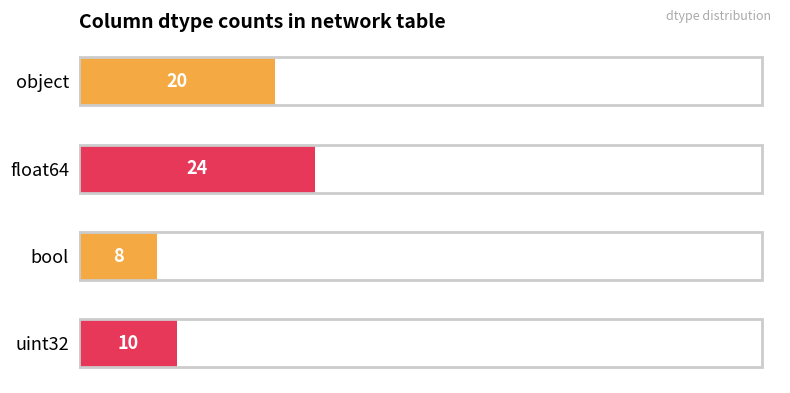

What is the change in value from object to float64?

+4